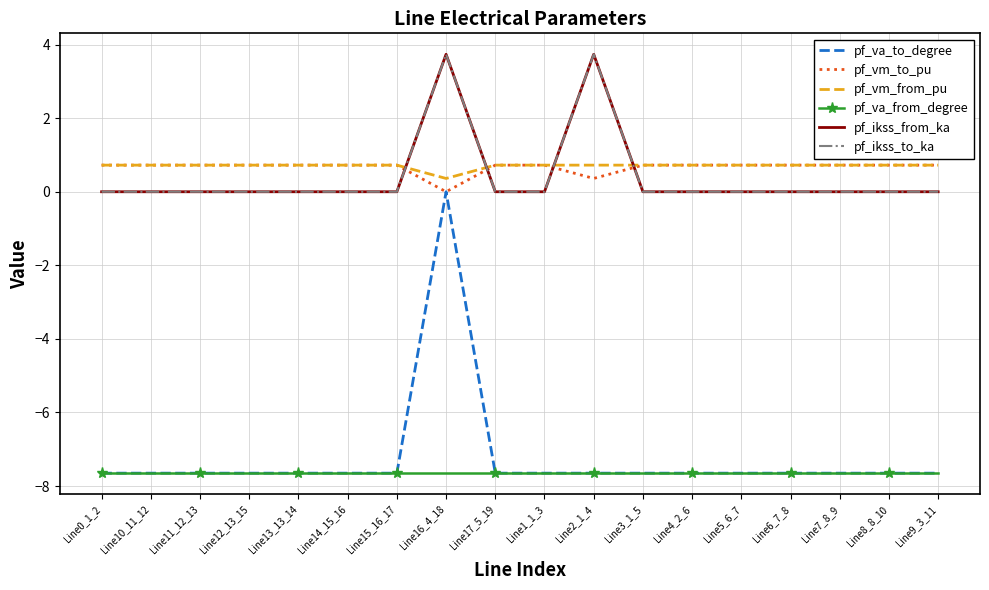

True or false: pf_ikss_from_ka and pf_va_to_degree intersect in this chart.

False